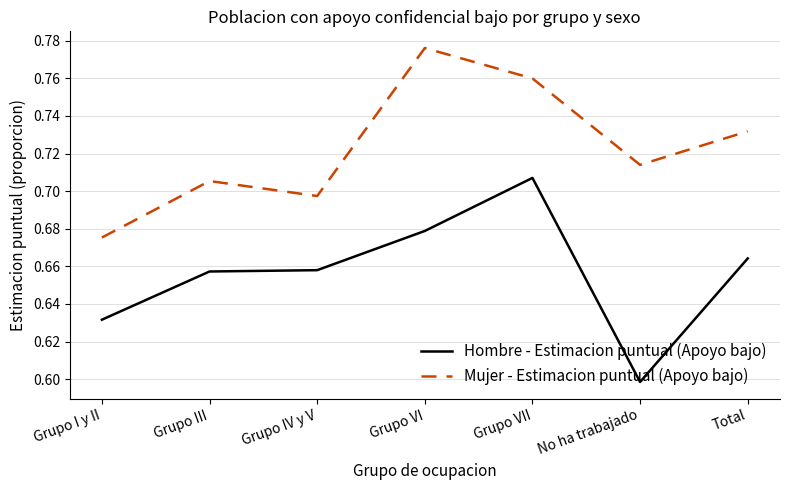

What is the difference between the maximum and minimum values in the Mujer - Estimacion puntual (Apoyo bajo) series?

0.1